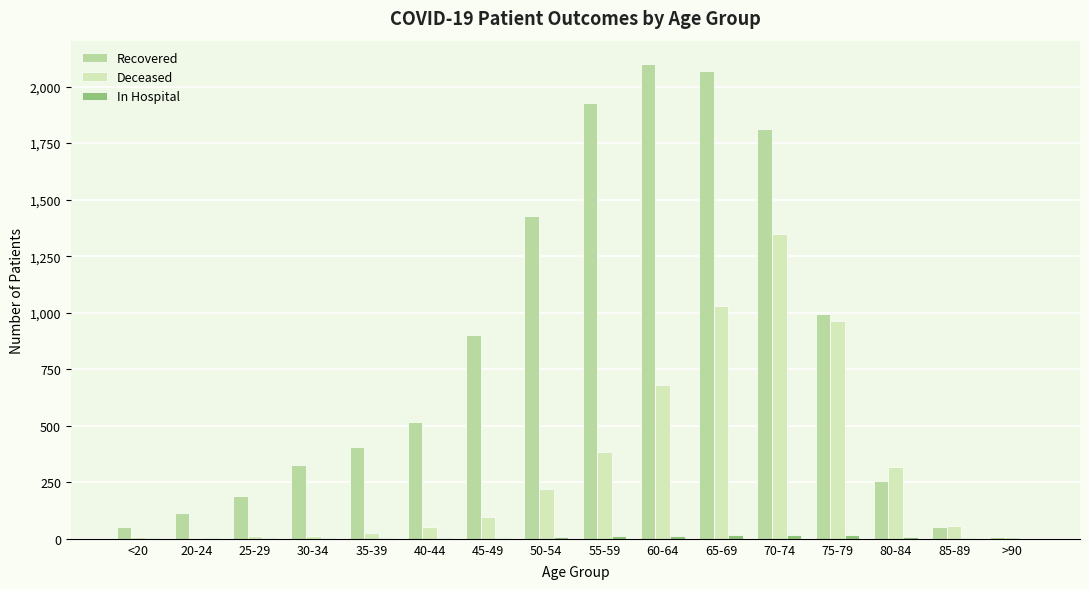

Is it true that Recovered equals 54 at 85-89?

True